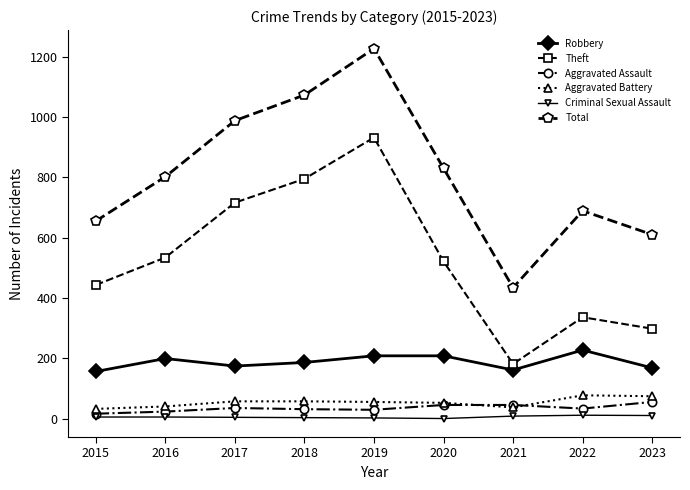

True or false: Total and Aggravated Assault cross at least once.

False